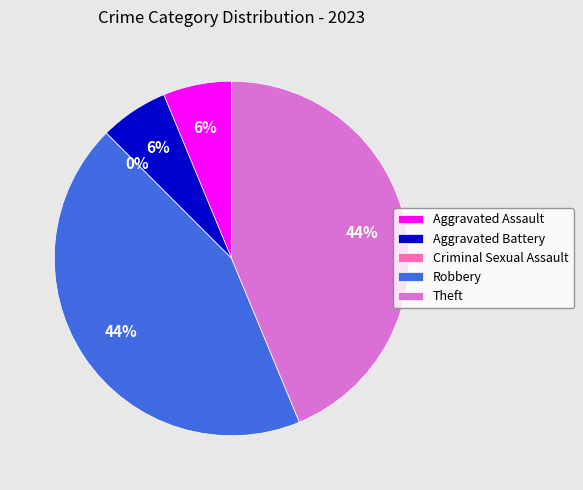

Which slice is the largest?

Robbery